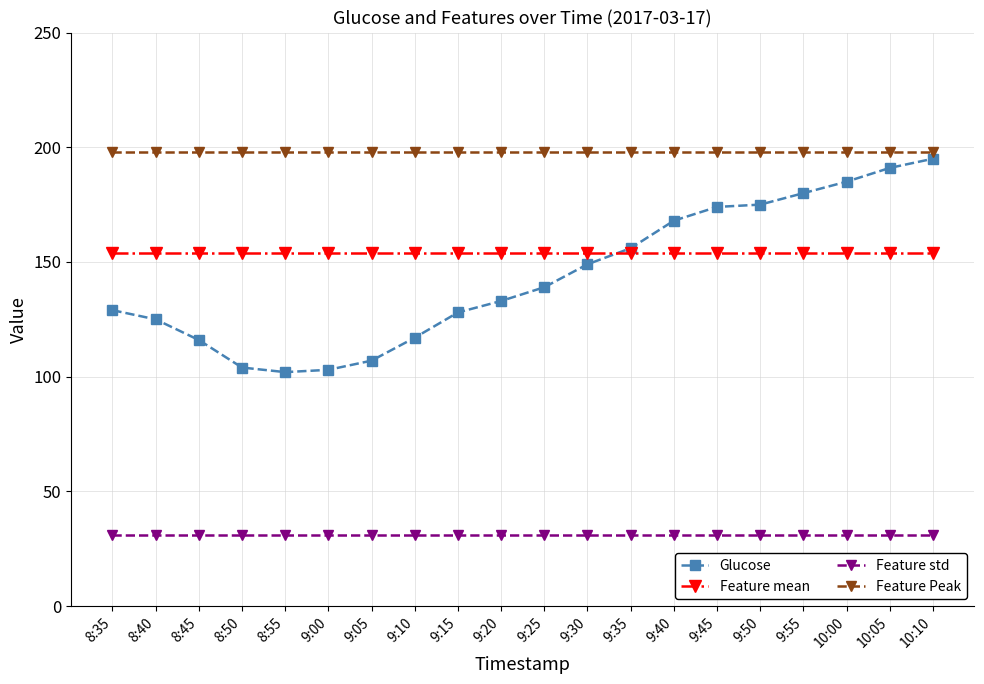

Count the number of categories in the chart.

20